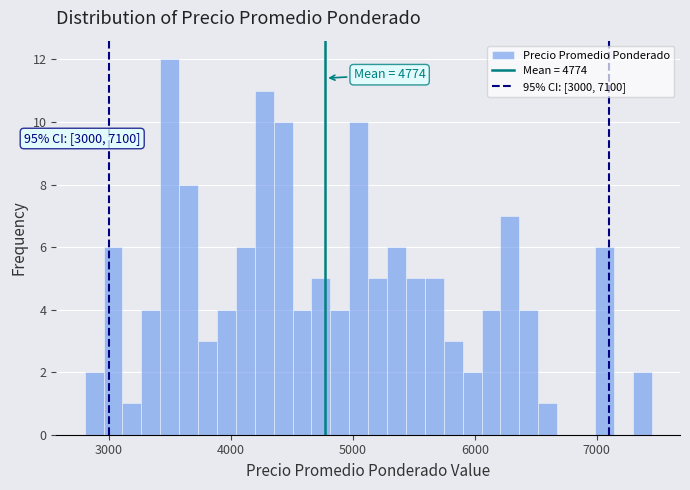

Around what value on the x-axis is the tallest bar? Give the approximate position of its centre, as read against the axis.

3500